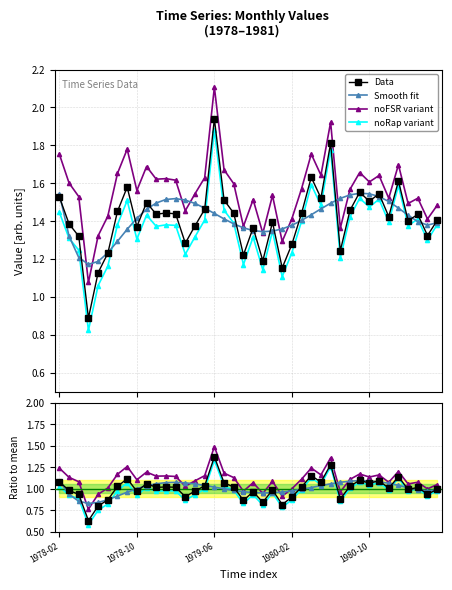

What position from the left is 1979-06?

17